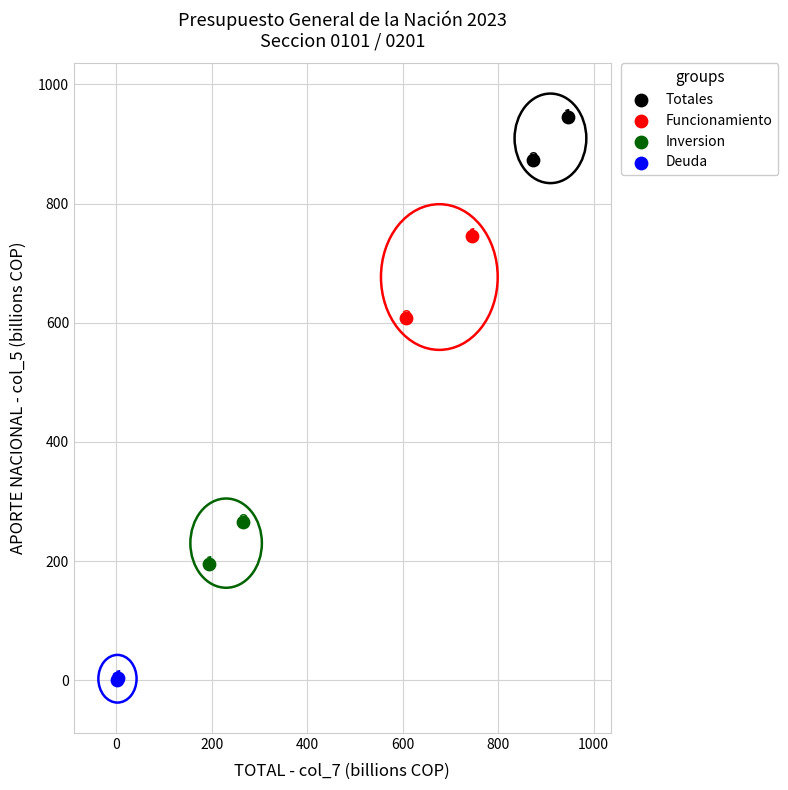

Which series contains the lowest Y value?

Deuda